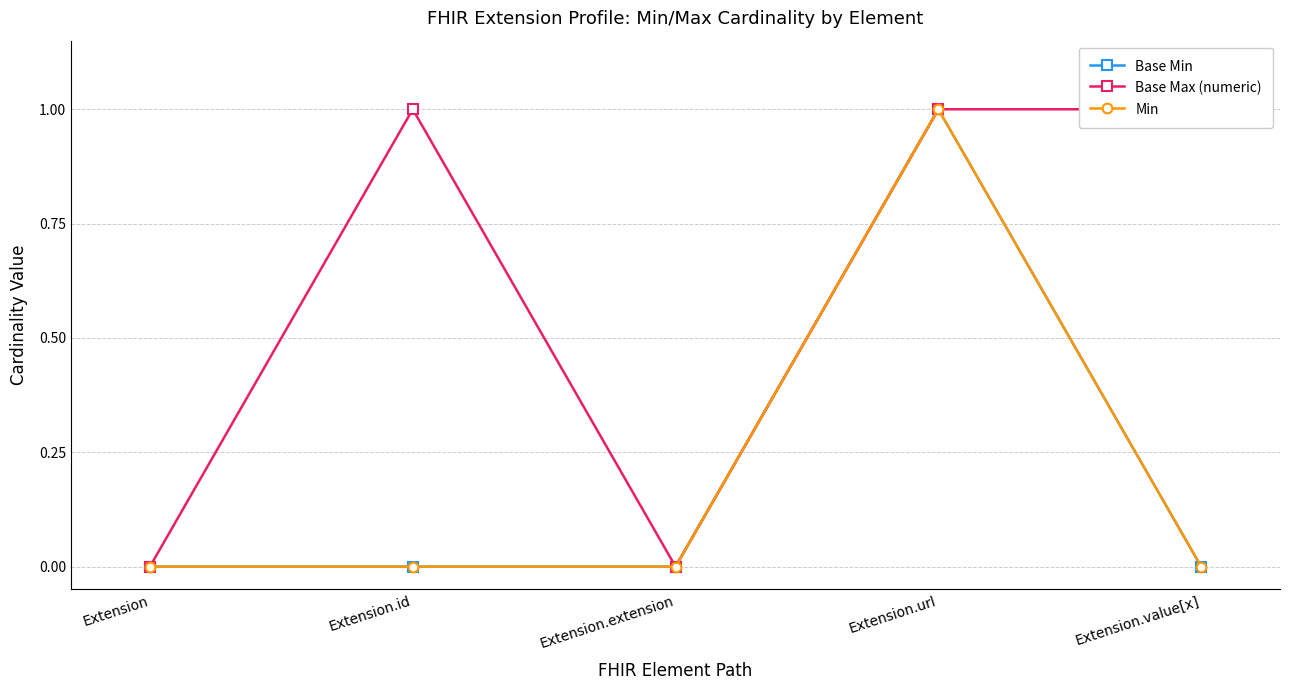

The Min series shows 0 at Extension. True or false?

False